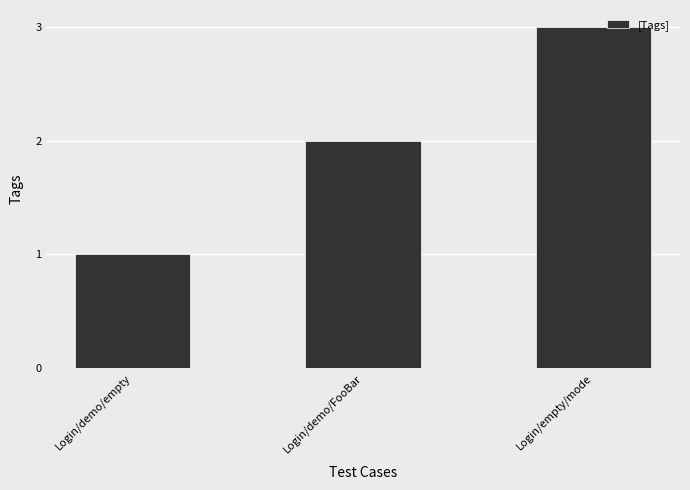

Approximately how many times larger is the value at Login/demo/FooBar compared to Login/demo/empty?

2.0